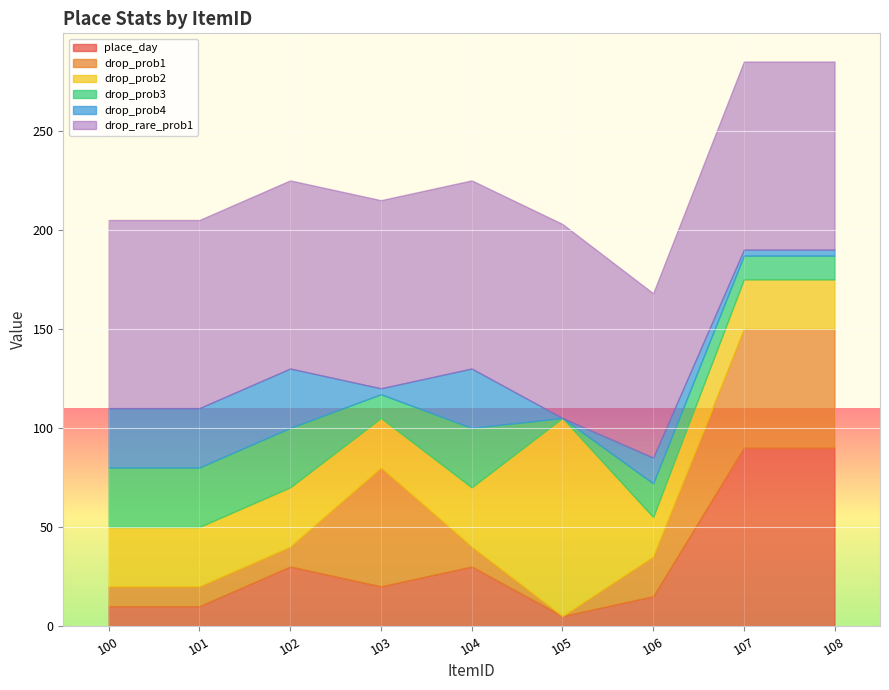

True or false: place_day has more than 0 points higher than both neighbors.

True